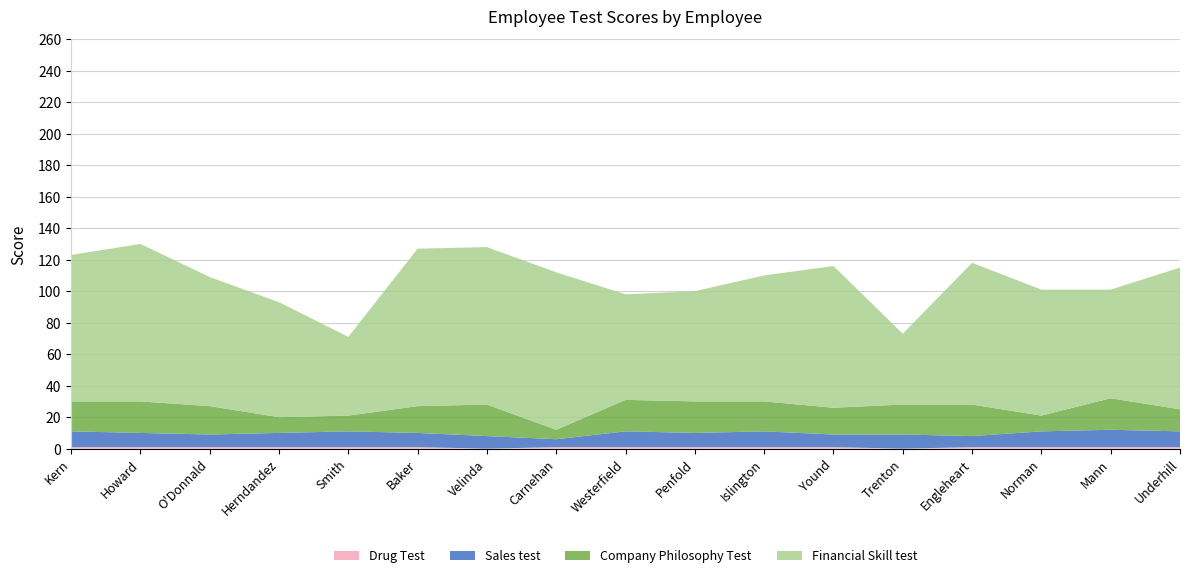

Reading left to right, list all the values displayed in this chart.

Drug Test: 1	1	1	1	1	1	0	1	1	1	1	1	0	1	1	1	1
Sales test: 10	9	8	9	10	9	8	5	10	9	10	8	9	7	10	11	10
Company Philosophy Test: 19	20	18	10	10	17	20	6	20	20	19	17	19	20	10	20	14
Financial Skill test: 93	100	82	73	50	100	100	100	67	70	80	90	45	90	80	69	90